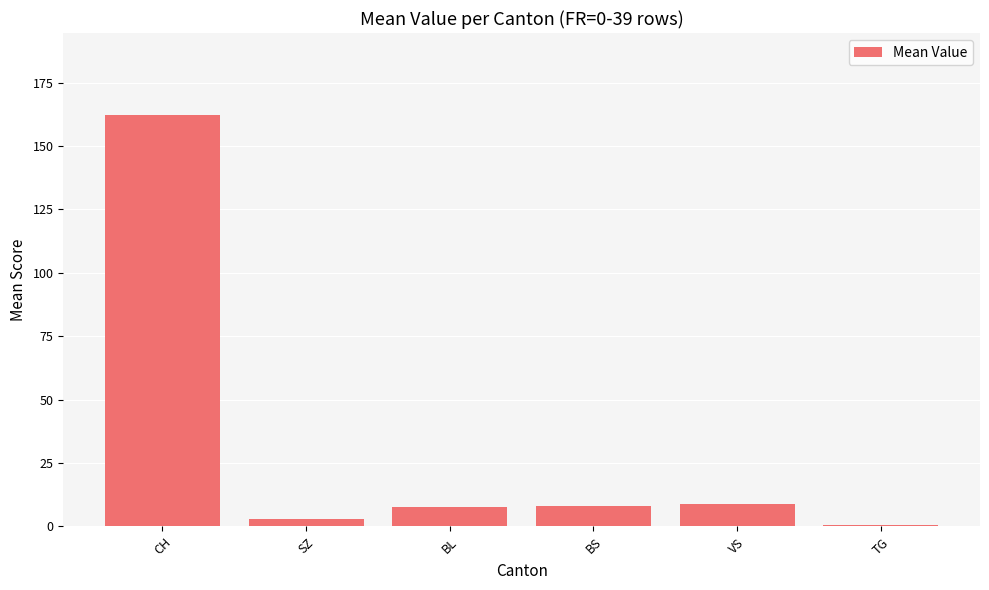

What is the ratio of the value at SZ to the value at BL?

0.4